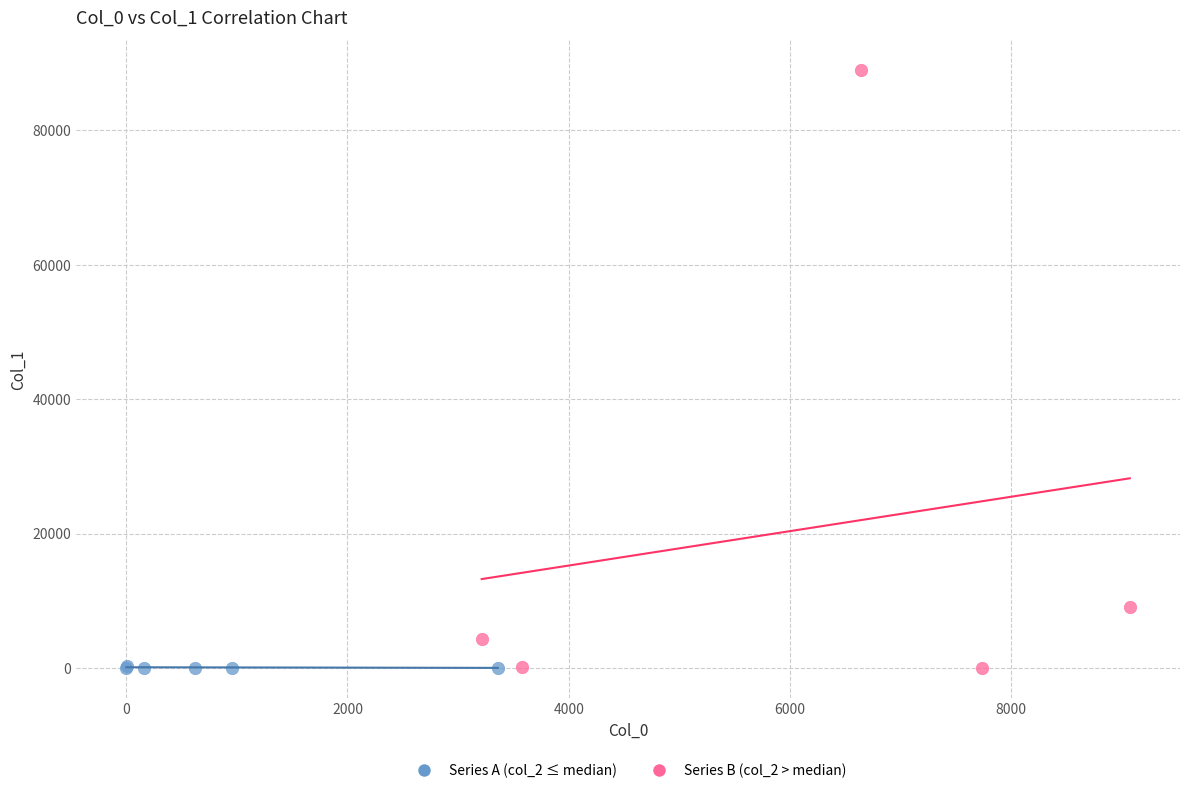

Which series has the widest spread of Y values?

Series B (col_2 > median)